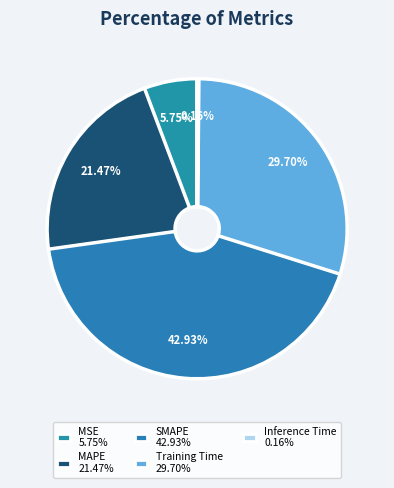

Rank the categories by value from highest to lowest.

SMAPE, Training Time, MAPE, MSE, Inference Time